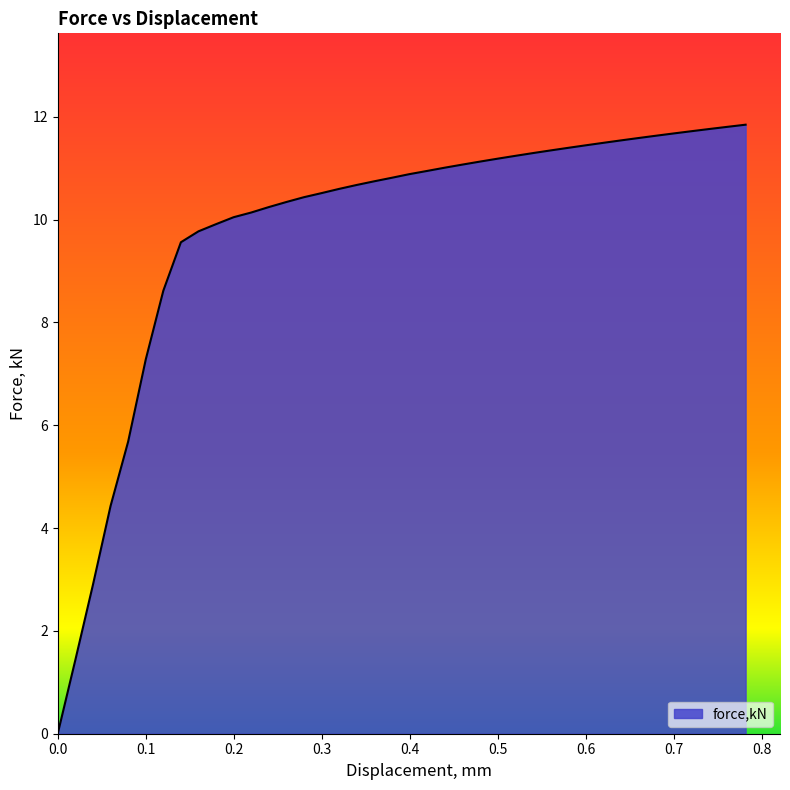

What is the difference between the maximum and minimum values?

11.8